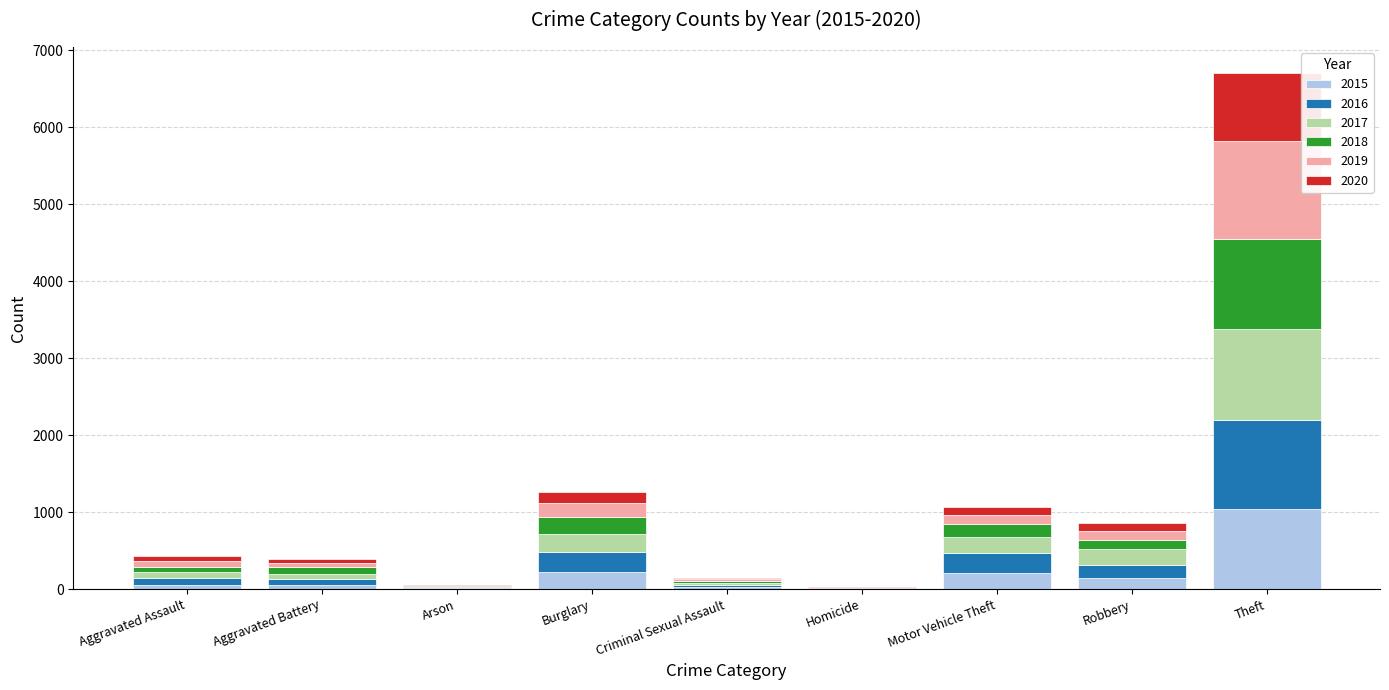

At which category is the sum across all series the highest?

Theft